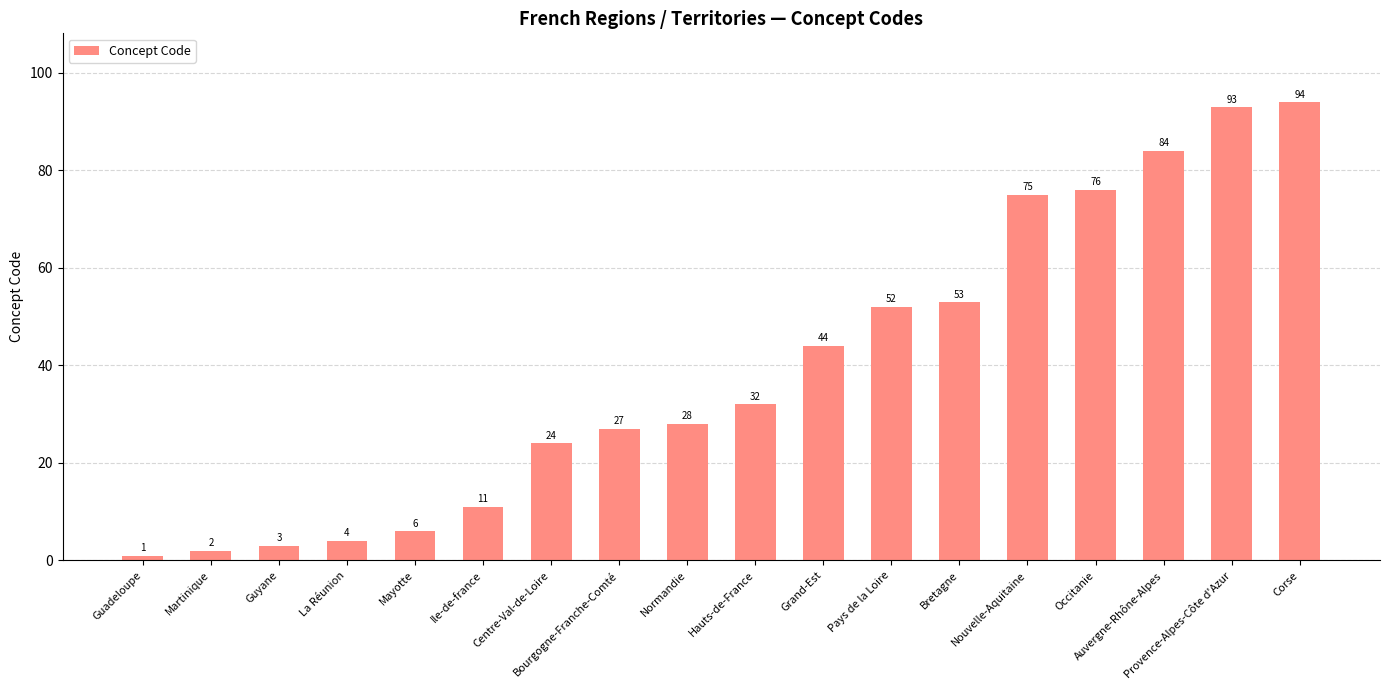

The value at Martinique is 2. True or false?

True